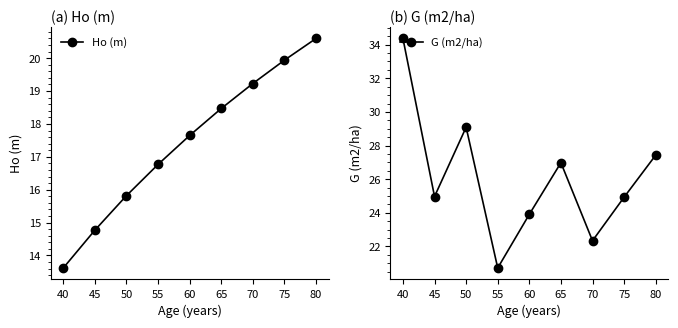

List the series in order of their overall mean, highest first.

G (m2/ha), Ho (m)